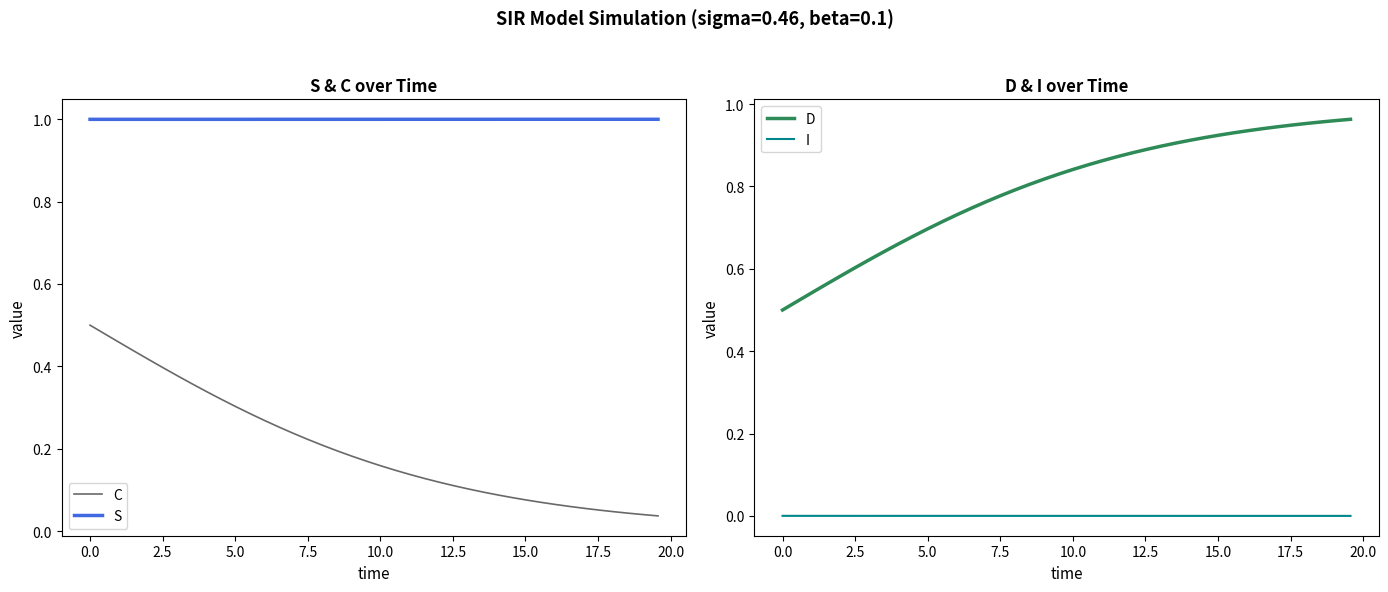

True or false: S and I cross at least once.

False